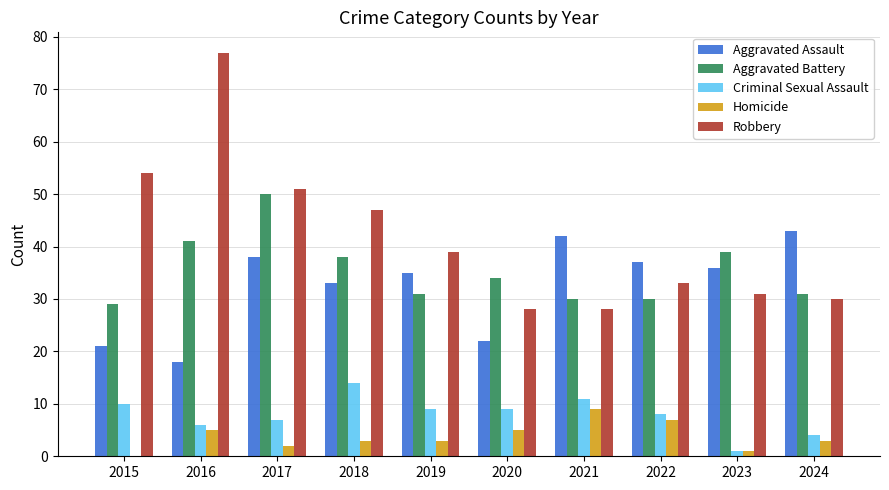

Which series has the largest total across all categories?

Robbery